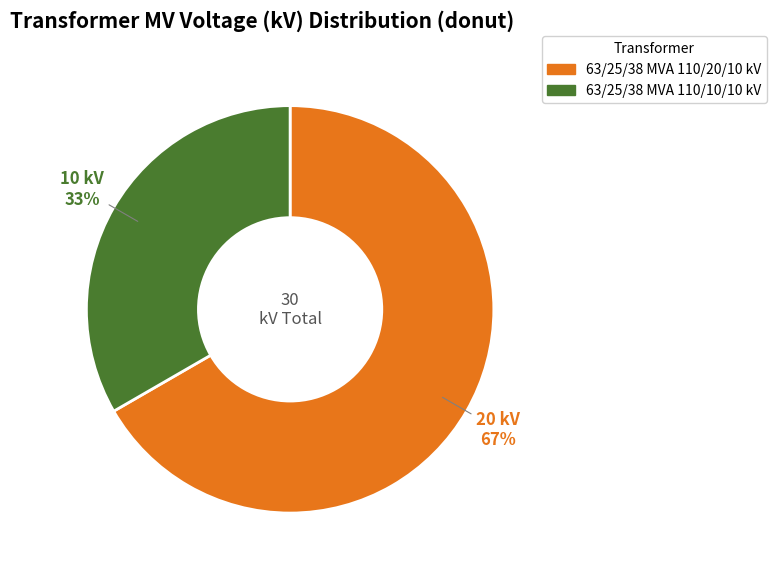

True or false: 63/25/38 MVA 110/10/10 kV accounts for 33% of the total.

True